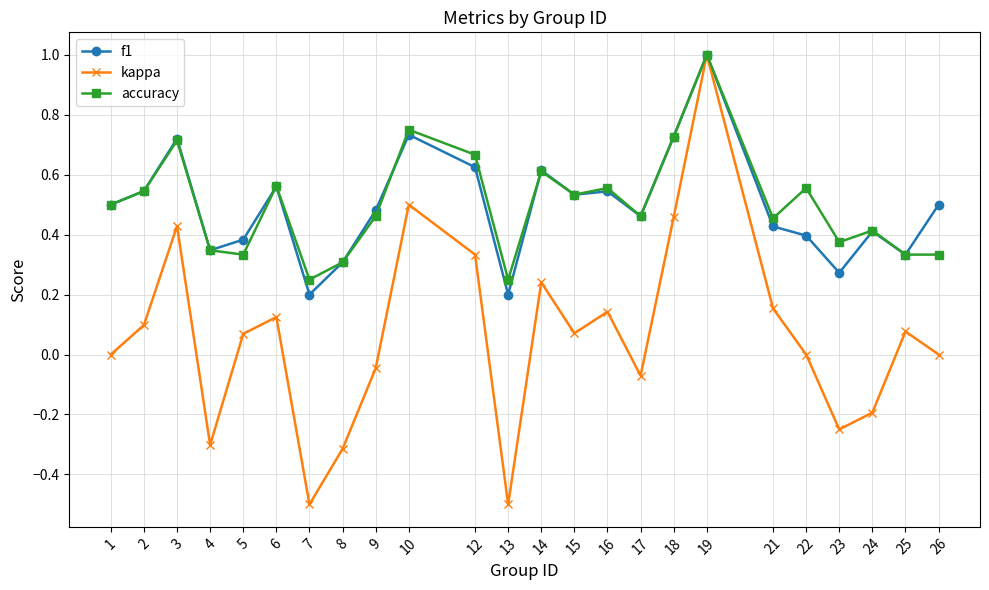

At 12, list the series in order from smallest to largest.

kappa, f1, accuracy